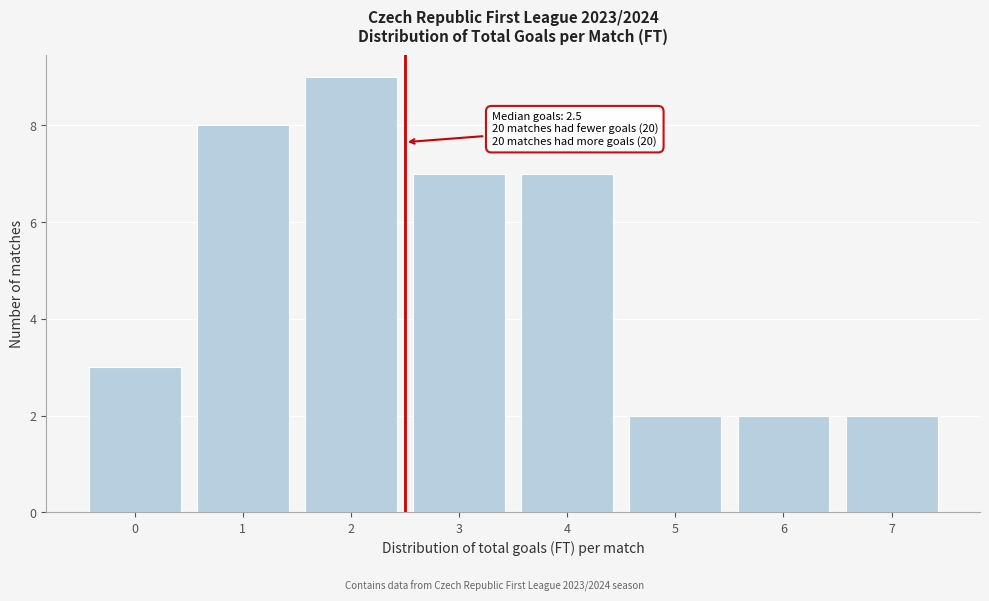

Which range on the x-axis has the tallest bar?

1.5 to 2.5